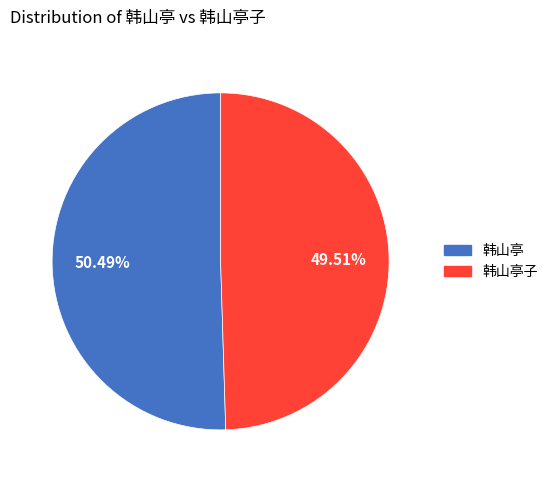

To the nearest percent, what is the average slice percentage?

50%